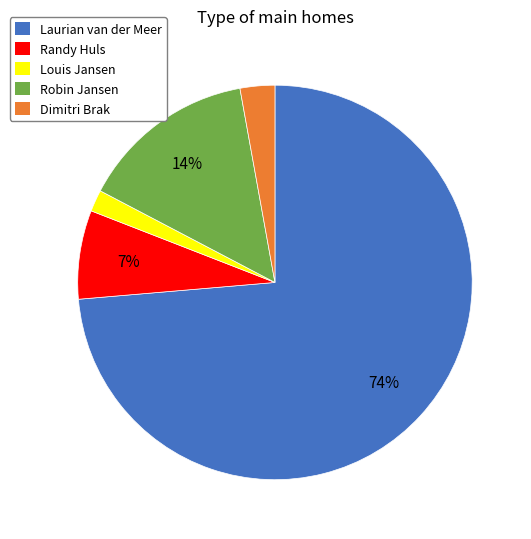

How many slices are in this pie chart?

5